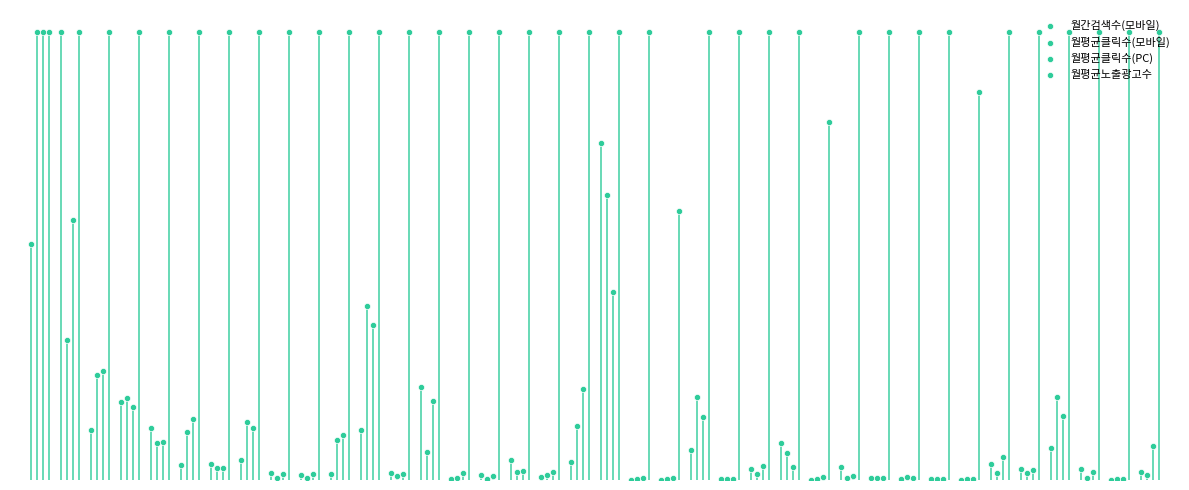

What are all the series names shown in the legend?

월간검색수(모바일), 월평균클릭수(모바일), 월평균클릭수(PC), 월평균노출광고수